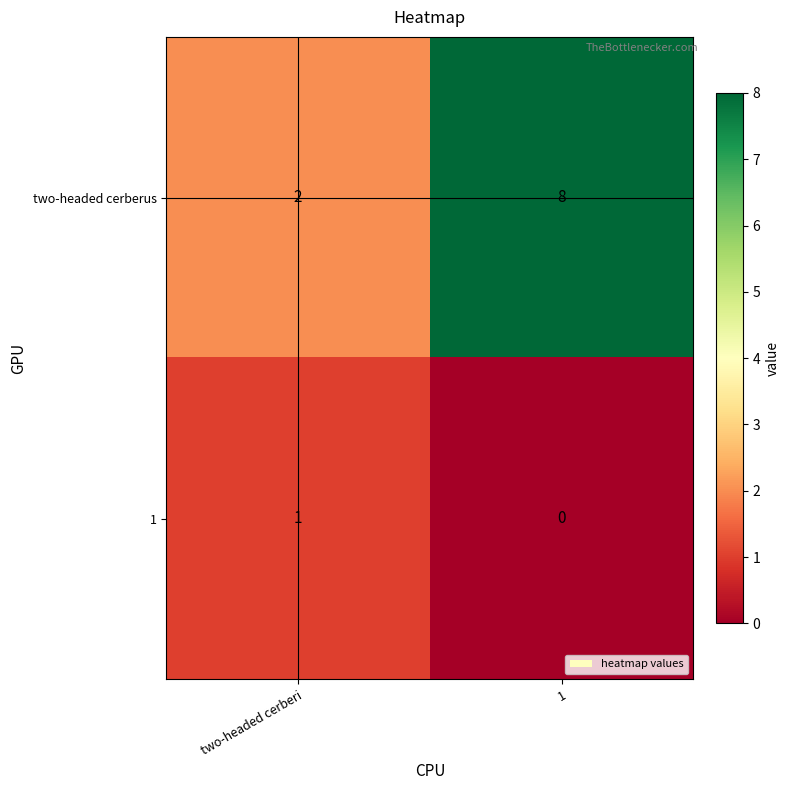

Rank the series by their average value, from highest to lowest.

two-headed cerberus, 1